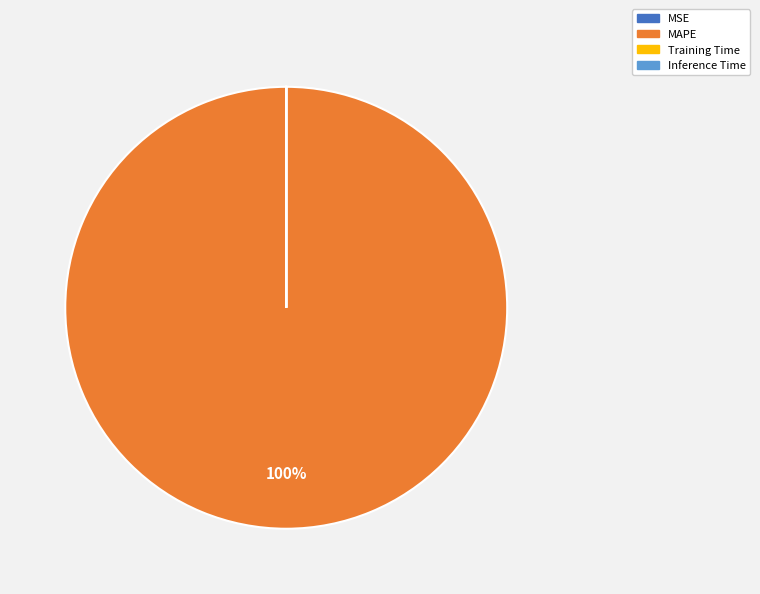

Which category has the biggest portion of the pie?

MAPE